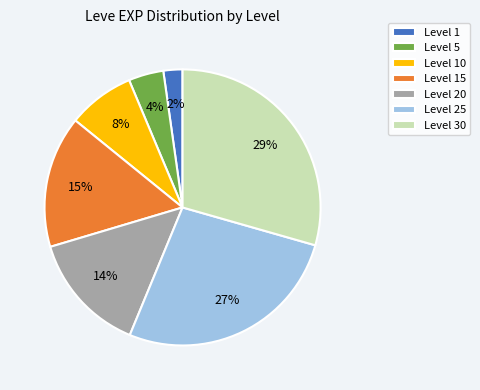

Is Level 30 the majority of the pie?

No